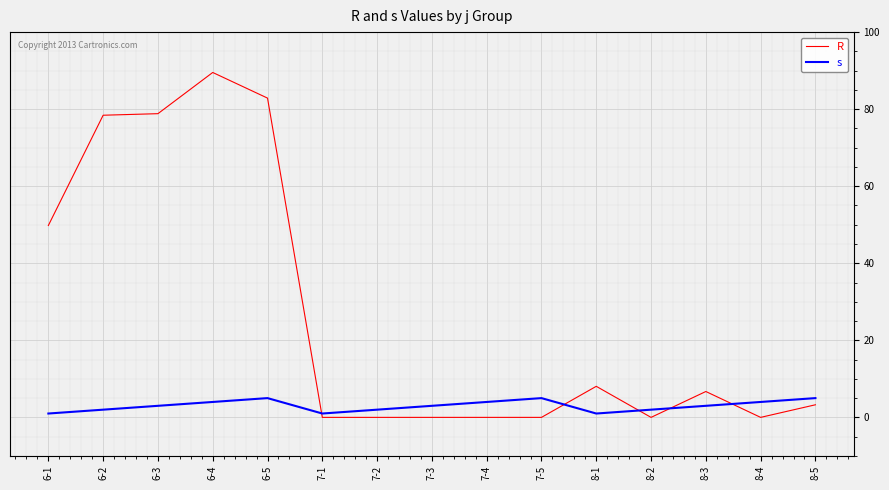

Is it true that R equals 3.4 at 8-3?

False